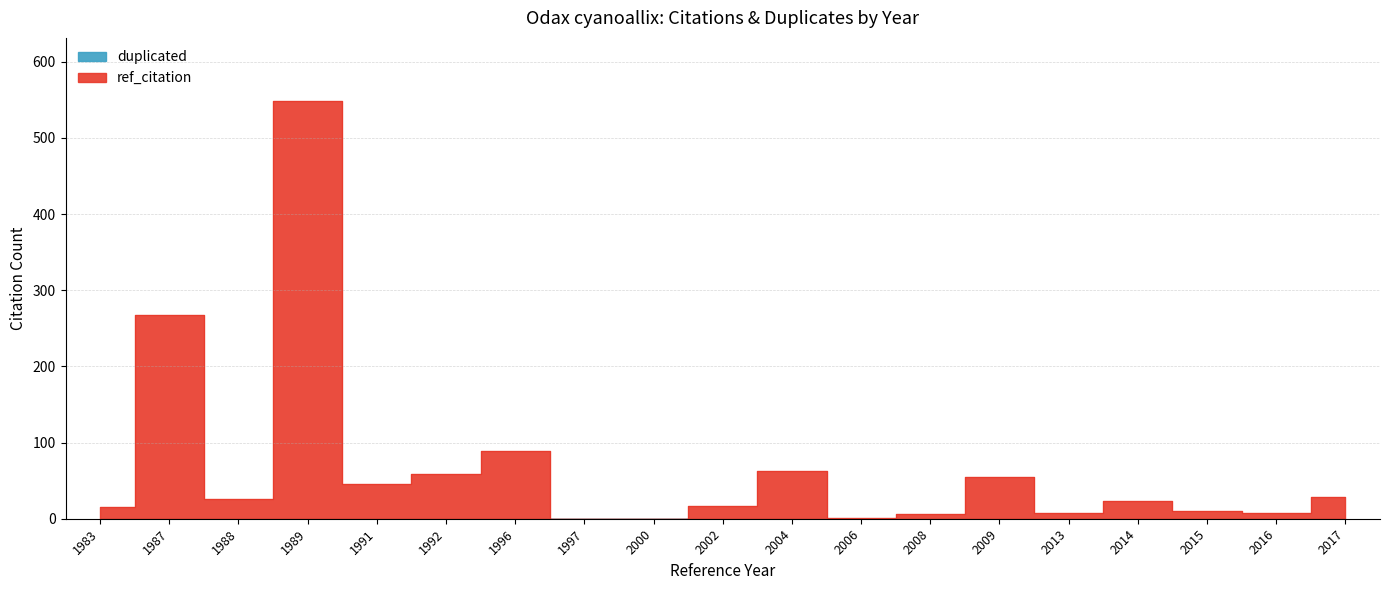

Read the value at 1983.

16